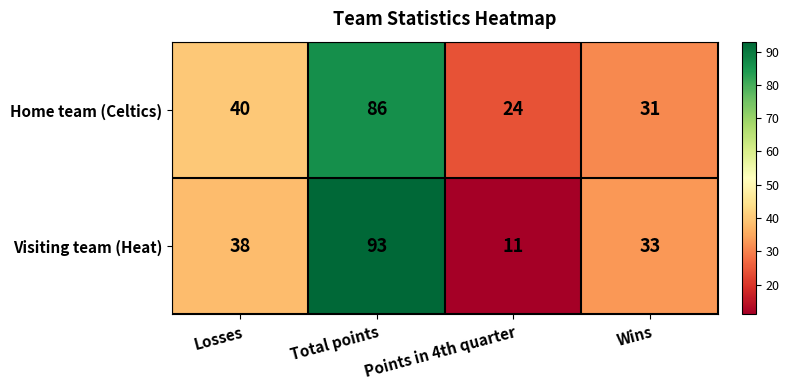

What is the sum of all Home team (Celtics) values?

181